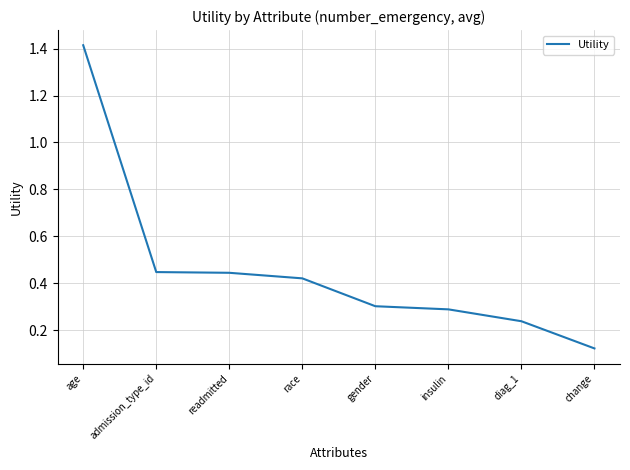

At which category does the chart reach its peak across all series?

age